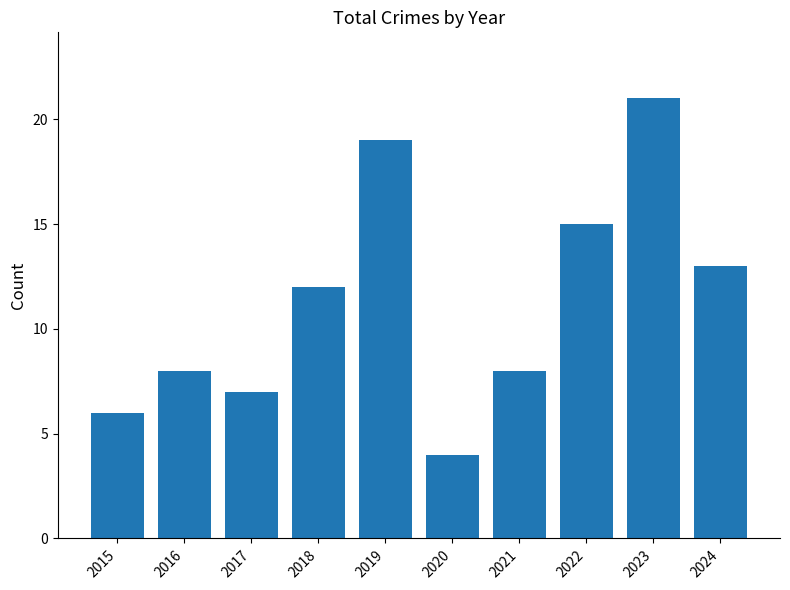

Reading left to right, transcribe all the data shown in this chart.

2015=6	2016=8	2017=7	2018=12	2019=19	2020=4	2021=8	2022=15	2023=21	2024=13